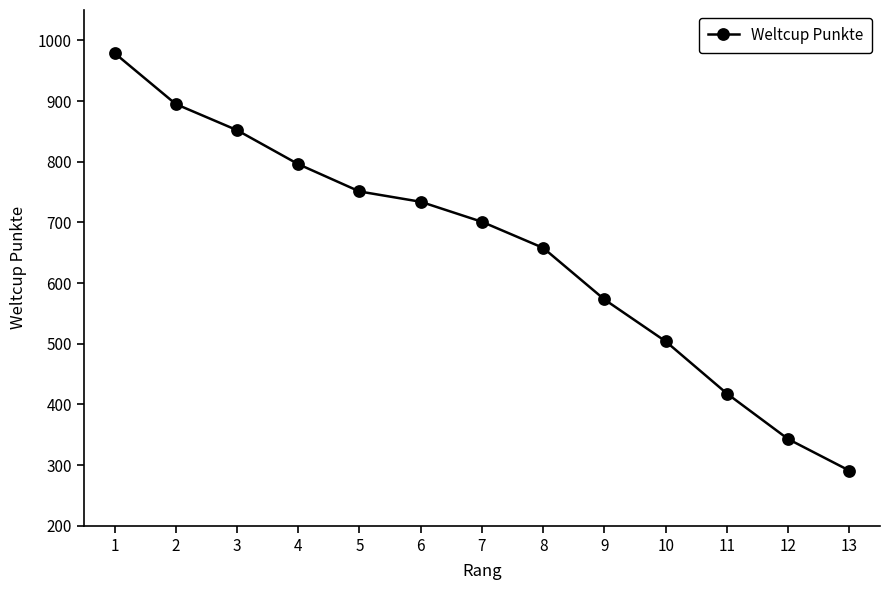

How many lines are shown in the chart?

1